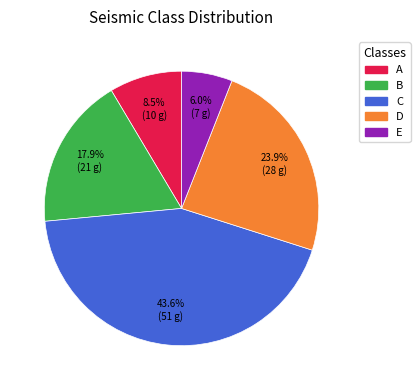

Is it true that C is 57% of the pie?

False